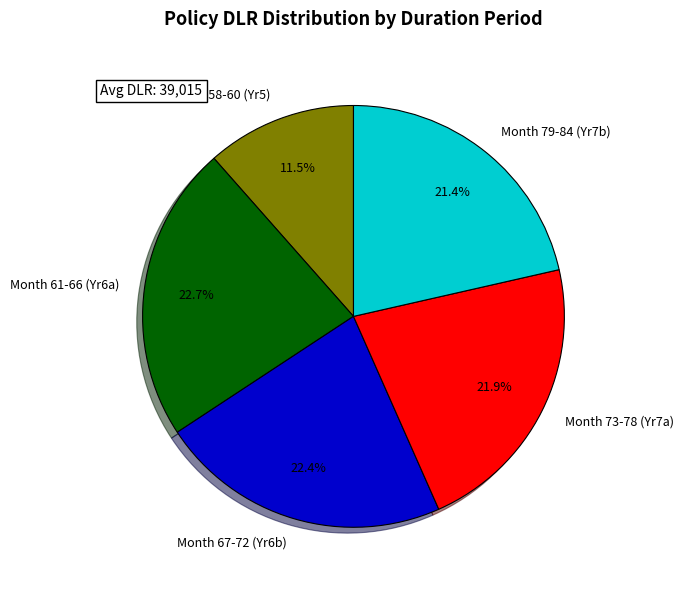

Is the sum of Month 79-84 (Yr7b) and Month 61-66 (Yr6a) greater than half?

No